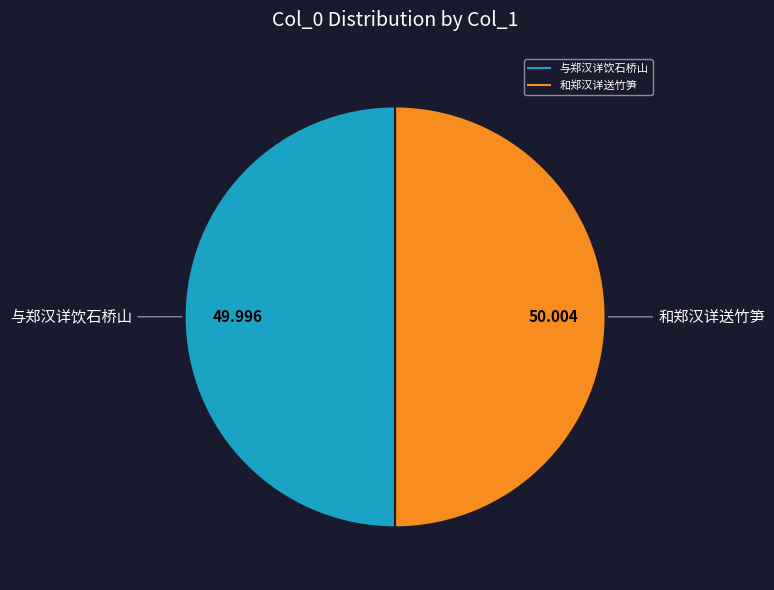

Do 与郑汉详饮石桥山 and 和郑汉详送竹笋 together represent more than half of the pie?

Yes